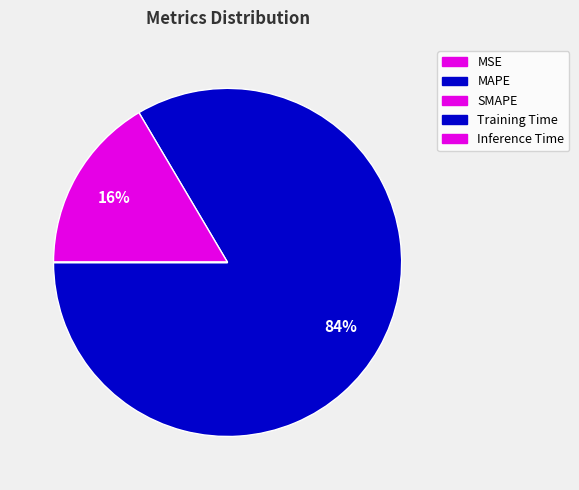

To the nearest percent, what is the combined percentage of Training Time and MAPE?

84%